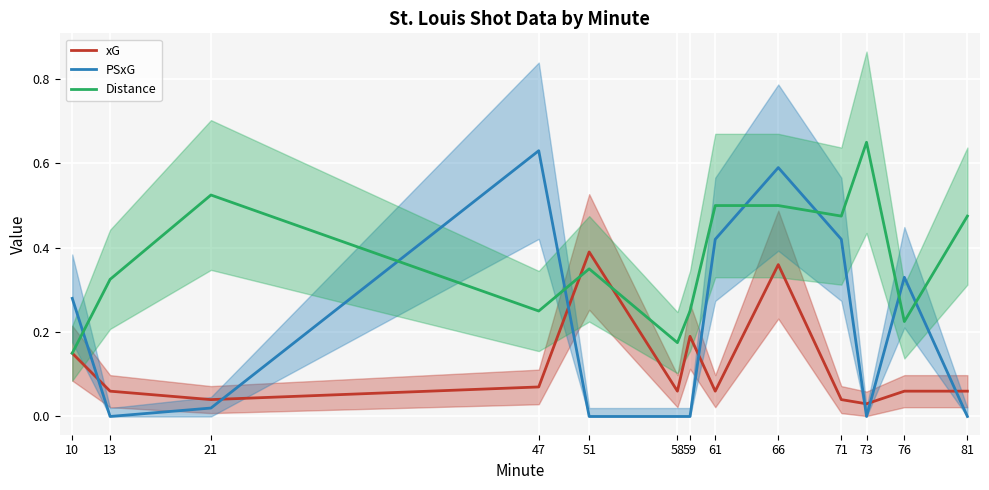

After their last crossing, which series has the higher values: xG or Distance?

Distance